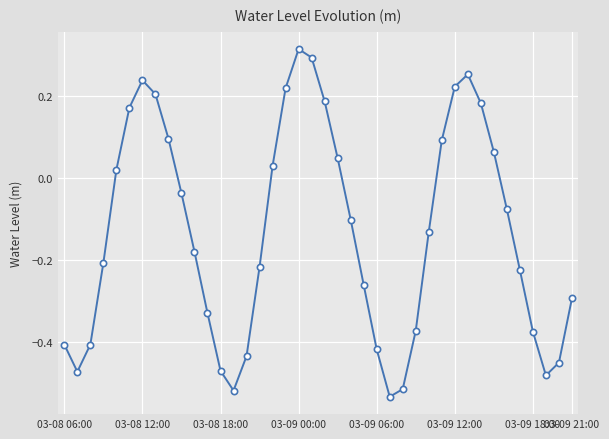

What is the difference between the maximum and second lowest values?

0.8